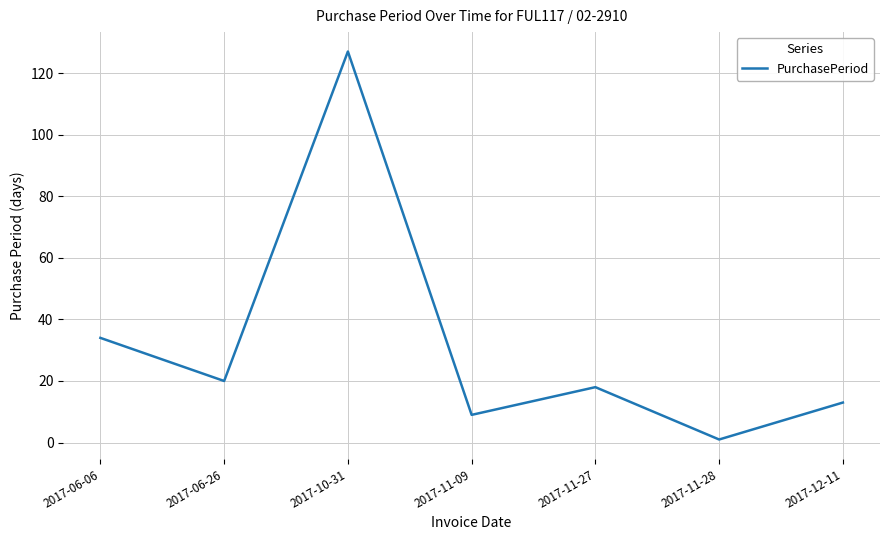

Is this an area chart (filled region under the line)?

No